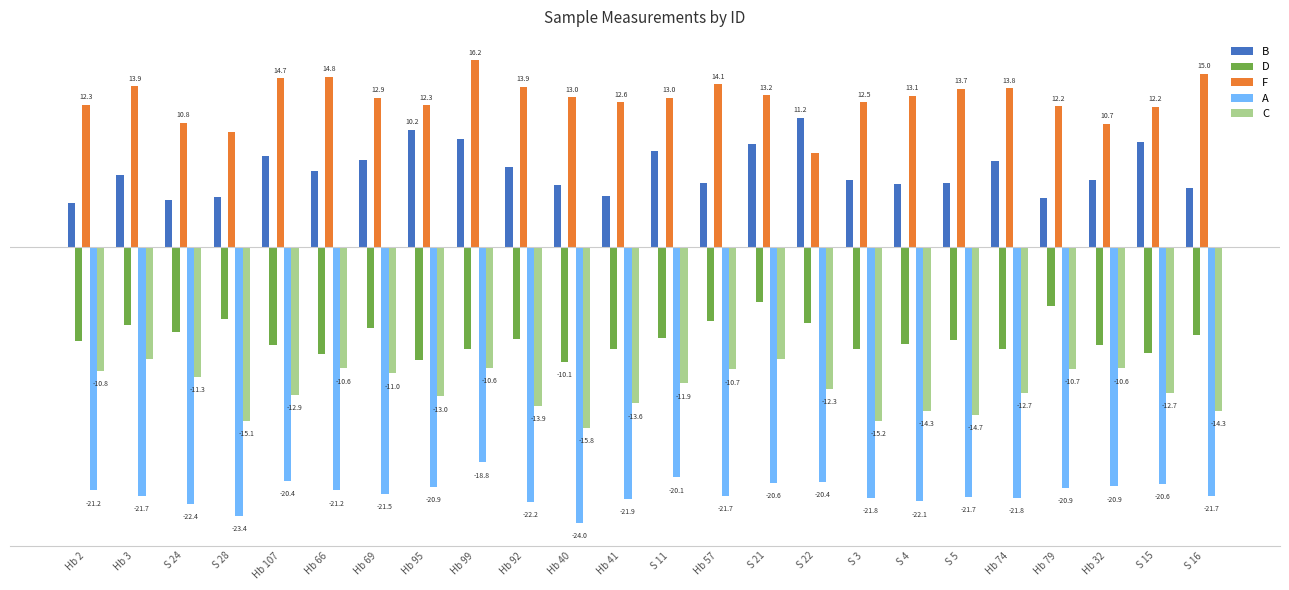

Where is D nearest to the value -7?

Hb 69